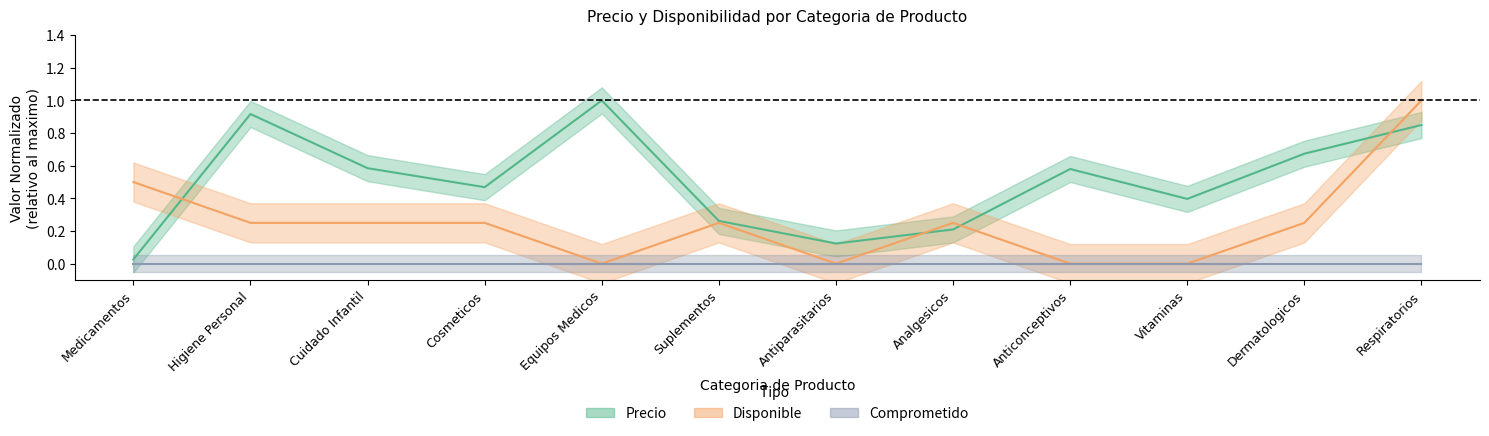

What is the label of the 10th point from the right?

Cuidado Infantil